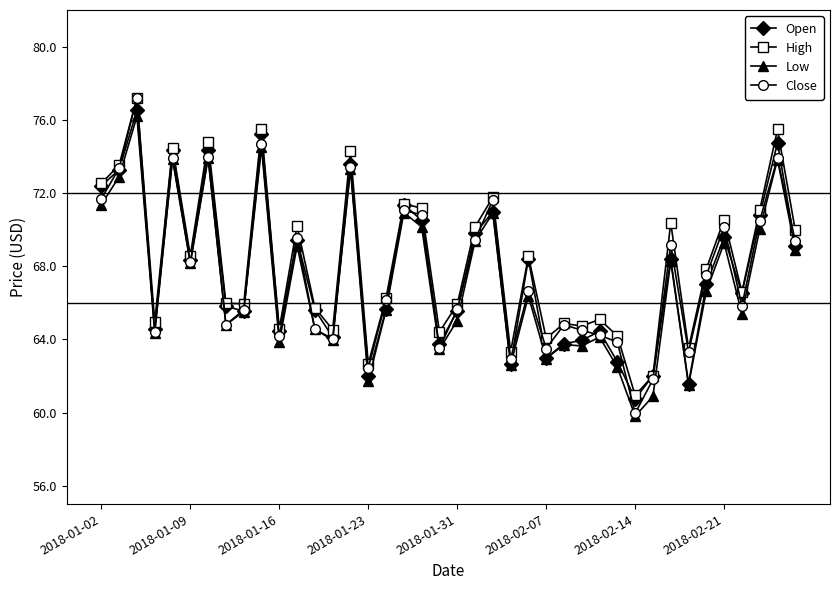

True or false: High has more than 1 interior local peaks.

True